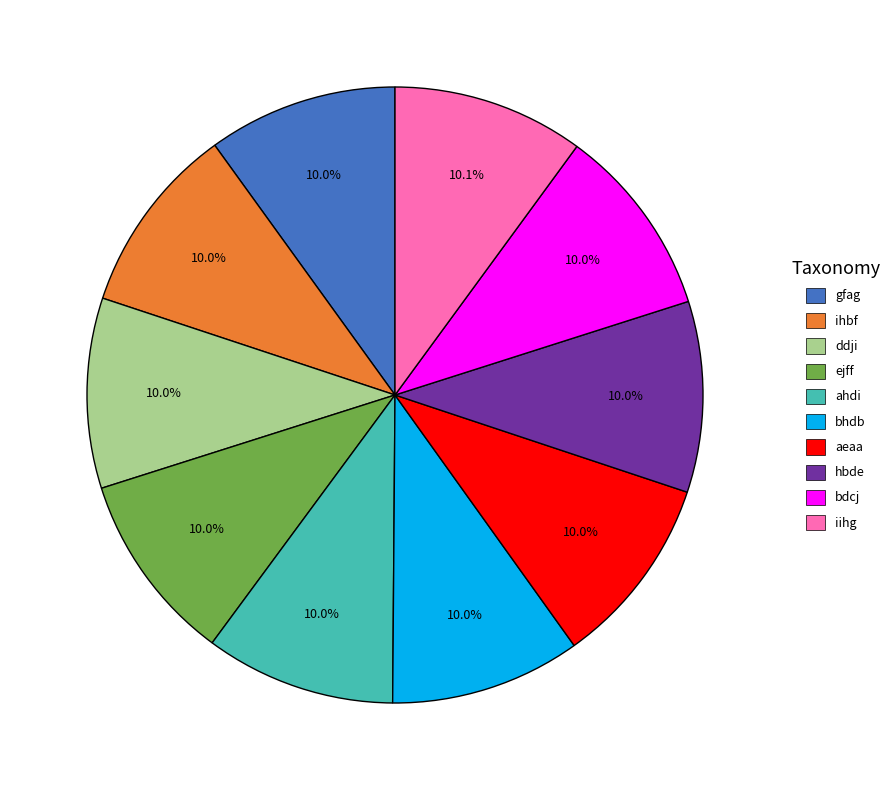

What percentage is the ejff slice, to the nearest percent?

10%